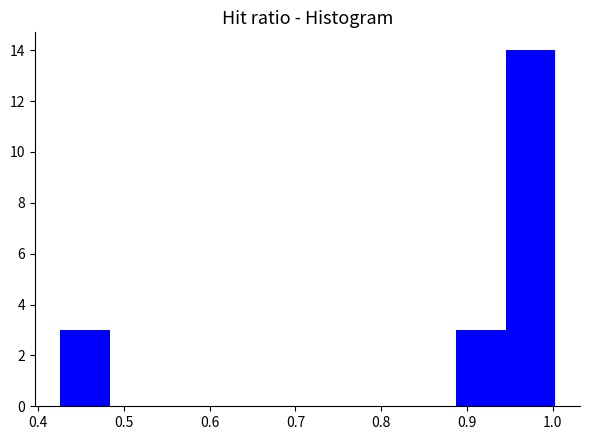

Reading left to right, transcribe this chart: for each bar, give the range it covers on the x-axis and its height. Neither the bar edges nor the heights are printed on the chart, so give them approximately, as read against the axes.

0.43 to 0.48: 3
0.48 to 0.54: 0
0.54 to 0.60: 0
0.60 to 0.66: 0
0.66 to 0.71: 0
0.71 to 0.77: 0
0.77 to 0.83: 0
0.83 to 0.89: 0
0.89 to 0.95: 3
0.95 to 1.00: 14